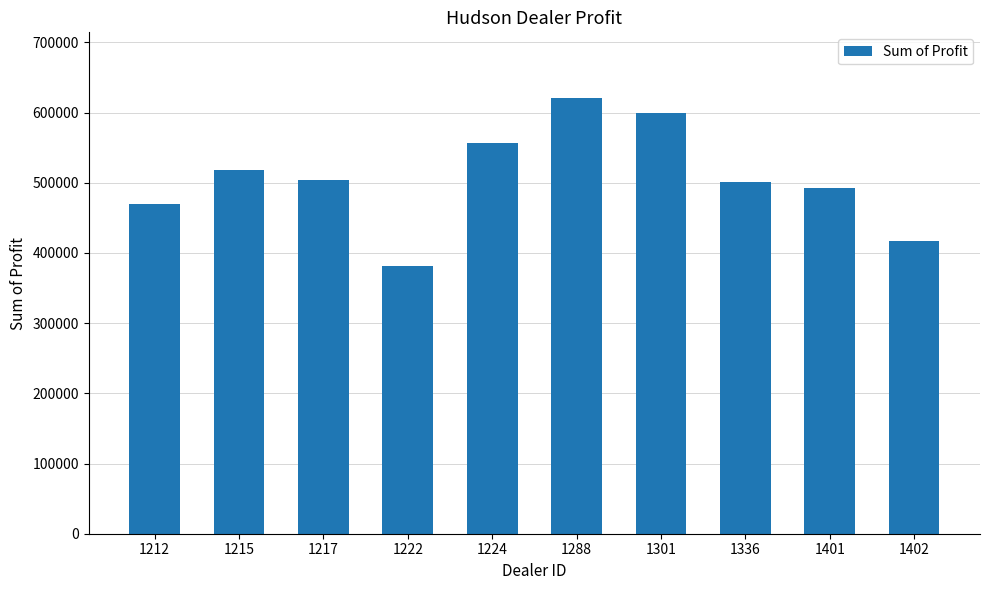

At which category does the chart reach its peak across all series?

1288